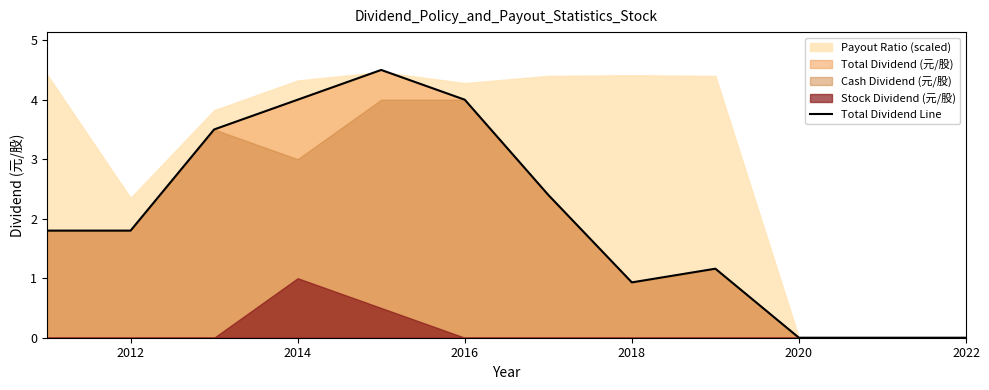

What is the greatest value displayed?

4.5